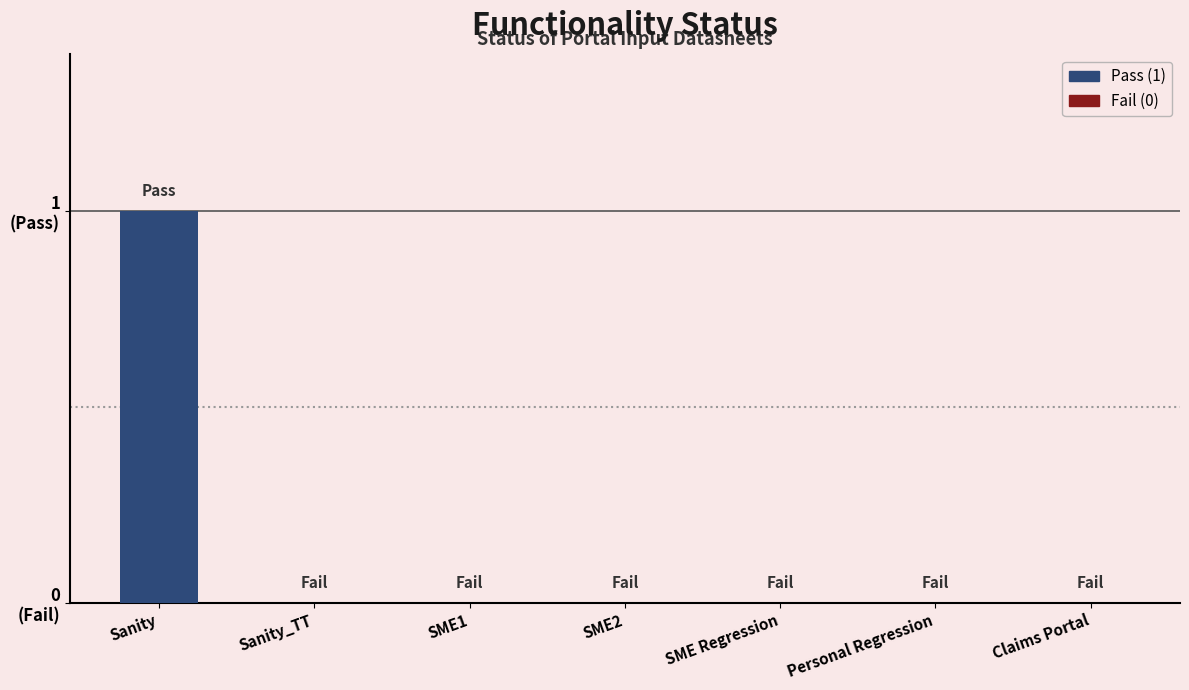

True or false: the data shows 0 at SME Regression.

True